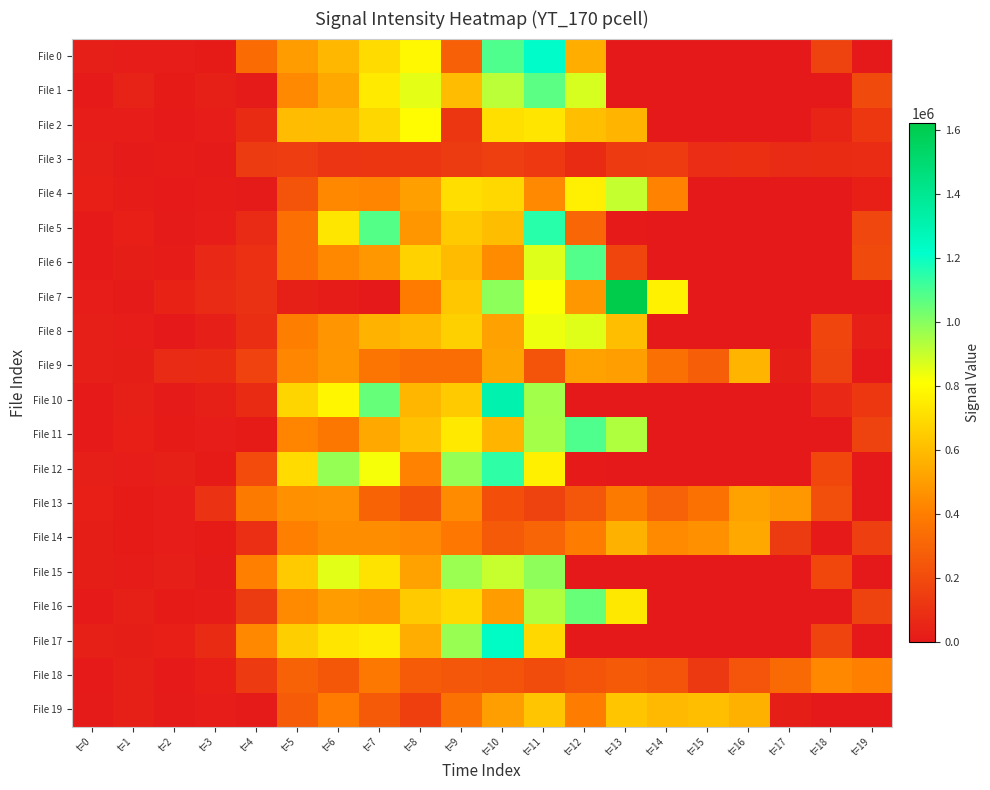

Reading left to right, extract all data points from this chart.

File 0: t=0=25280	t=1=18730	t=2=17180	t=3=9730	t=4=328360	t=5=500230	t=6=582980	t=7=698260	t=8=791240	t=9=284220	t=10=1091540	t=11=1225160	t=12=555370	t=13=1260	t=14=0	t=15=0	t=16=0	t=17=1200	t=18=166620	t=19=20
File 1: t=0=5610	t=1=39250	t=2=12290	t=3=29770	t=4=8200	t=5=438340	t=6=541190	t=7=745400	t=8=854600	t=9=601460	t=10=920130	t=11=1071460	t=12=875850	t=13=1500	t=14=1360	t=15=0	t=16=0	t=17=0	t=18=1310	t=19=194790
File 2: t=0=16460	t=1=17860	t=2=3450	t=3=17020	t=4=75960	t=5=600650	t=6=603920	t=7=684120	t=8=800030	t=9=116670	t=10=709890	t=11=730170	t=12=607660	t=13=575650	t=14=0	t=15=0	t=16=0	t=17=10	t=18=45000	t=19=122250
File 3: t=0=22760	t=1=9290	t=2=15290	t=3=9000	t=4=134140	t=5=144370	t=6=112970	t=7=114110	t=8=116770	t=9=133010	t=10=151350	t=11=124610	t=12=75460	t=13=131220	t=14=142240	t=15=79810	t=16=88690	t=17=70810	t=18=74440	t=19=78460
File 4: t=0=27910	t=1=15360	t=2=3500	t=3=13540	t=4=9320	t=5=232240	t=6=436340	t=7=421840	t=8=511080	t=9=706620	t=10=689620	t=11=436910	t=12=760080	t=13=902490	t=14=417930	t=15=1290	t=16=0	t=17=0	t=18=20	t=19=27300
File 5: t=0=3620	t=1=27560	t=2=8590	t=3=17240	t=4=69820	t=5=342010	t=6=734380	t=7=1081580	t=8=479320	t=9=642780	t=10=603830	t=11=1151700	t=12=309390	t=13=3530	t=14=80	t=15=1240	t=16=0	t=17=80	t=18=1310	t=19=182130
File 6: t=0=5140	t=1=20670	t=2=14150	t=3=63420	t=4=93880	t=5=344710	t=6=435290	t=7=486930	t=8=669340	t=9=595930	t=10=448300	t=11=861490	t=12=1083450	t=13=179850	t=14=20	t=15=0	t=16=0	t=17=0	t=18=1210	t=19=194100
File 7: t=0=16950	t=1=6980	t=2=41270	t=3=72690	t=4=96550	t=5=29340	t=6=13480	t=7=2240	t=8=389410	t=9=636000	t=10=990920	t=11=814820	t=12=487500	t=13=1620890	t=14=766300	t=15=1780	t=16=20	t=17=0	t=18=0	t=19=0
File 8: t=0=22610	t=1=16470	t=2=1770	t=3=23340	t=4=83480	t=5=404820	t=6=477200	t=7=569880	t=8=595020	t=9=661690	t=10=515570	t=11=836070	t=12=860560	t=13=606000	t=14=1280	t=15=0	t=16=0	t=17=470	t=18=179250	t=19=25200
File 9: t=0=23930	t=1=21780	t=2=70780	t=3=74490	t=4=161680	t=5=428630	t=6=478360	t=7=361580	t=8=333280	t=9=332010	t=10=528520	t=11=234760	t=12=516880	t=13=506470	t=14=348150	t=15=276650	t=16=575790	t=17=22060	t=18=166100	t=19=1410
File 10: t=0=4750	t=1=29150	t=2=8260	t=3=29080	t=4=74840	t=5=678970	t=6=784260	t=7=1054150	t=8=580060	t=9=644920	t=10=1308840	t=11=958830	t=12=1080	t=13=0	t=14=0	t=15=0	t=16=20	t=17=1340	t=18=60550	t=19=121980
File 11: t=0=3640	t=1=27420	t=2=11790	t=3=16140	t=4=11050	t=5=426970	t=6=369380	t=7=535910	t=8=617210	t=9=742400	t=10=579170	t=11=955750	t=12=1089920	t=13=934820	t=14=1020	t=15=0	t=16=0	t=17=0	t=18=1360	t=19=166100
File 12: t=0=23430	t=1=16430	t=2=30690	t=3=10470	t=4=200380	t=5=696550	t=6=976590	t=7=826210	t=8=419760	t=9=980350	t=10=1140980	t=11=765460	t=12=4550	t=13=460	t=14=1240	t=15=0	t=16=0	t=17=1400	t=18=183860	t=19=0
File 13: t=0=26190	t=1=9940	t=2=15920	t=3=103390	t=4=387240	t=5=460950	t=6=467720	t=7=296360	t=8=226460	t=9=444800	t=10=217730	t=11=164990	t=12=241830	t=13=389030	t=14=285750	t=15=352170	t=16=518070	t=17=482120	t=18=212480	t=19=0
File 14: t=0=21360	t=1=9820	t=2=17220	t=3=11740	t=4=85590	t=5=406780	t=6=450630	t=7=452160	t=8=438260	t=9=374500	t=10=256910	t=11=302870	t=12=392730	t=13=563610	t=14=442030	t=15=465360	t=16=540500	t=17=136030	t=18=5900	t=19=148820
File 15: t=0=19770	t=1=14510	t=2=24270	t=3=9330	t=4=405610	t=5=648160	t=6=855230	t=7=723210	t=8=518490	t=9=971280	t=10=901030	t=11=988460	t=12=1630	t=13=1020	t=14=0	t=15=0	t=16=580	t=17=1280	t=18=185970	t=19=0
File 16: t=0=5930	t=1=30990	t=2=10460	t=3=15630	t=4=133410	t=5=441850	t=6=498080	t=7=486590	t=8=642790	t=9=694990	t=10=497460	t=11=935720	t=12=1050580	t=13=739390	t=14=0	t=15=0	t=16=0	t=17=20	t=18=1340	t=19=165930
File 17: t=0=28680	t=1=22020	t=2=26120	t=3=73090	t=4=435020	t=5=657250	t=6=728750	t=7=752130	t=8=551840	t=9=974410	t=10=1234700	t=11=687940	t=12=2240	t=13=0	t=14=0	t=15=0	t=16=80	t=17=1270	t=18=174060	t=19=0
File 18: t=0=3510	t=1=30530	t=2=5550	t=3=27960	t=4=130760	t=5=290510	t=6=248430	t=7=378190	t=8=264030	t=9=242160	t=10=236080	t=11=203550	t=12=234240	t=13=262290	t=14=231170	t=15=129440	t=16=240330	t=17=324210	t=18=434940	t=19=409520
File 19: t=0=6420	t=1=29500	t=2=8660	t=3=16800	t=4=8890	t=5=265340	t=6=391840	t=7=262410	t=8=153950	t=9=355540	t=10=504200	t=11=627960	t=12=398780	t=13=631490	t=14=589080	t=15=606490	t=16=566020	t=17=21680	t=18=0	t=19=1370